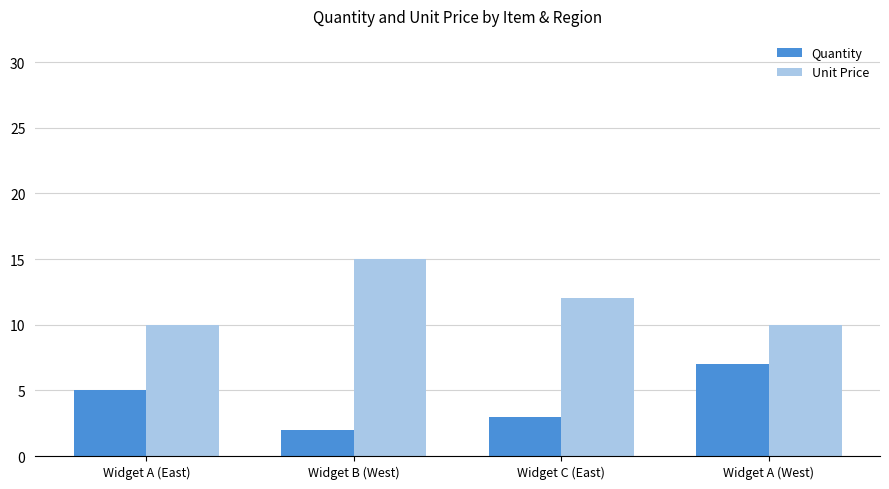

Between Widget A (East) and Widget B (West), which series saw the biggest shift?

Unit Price